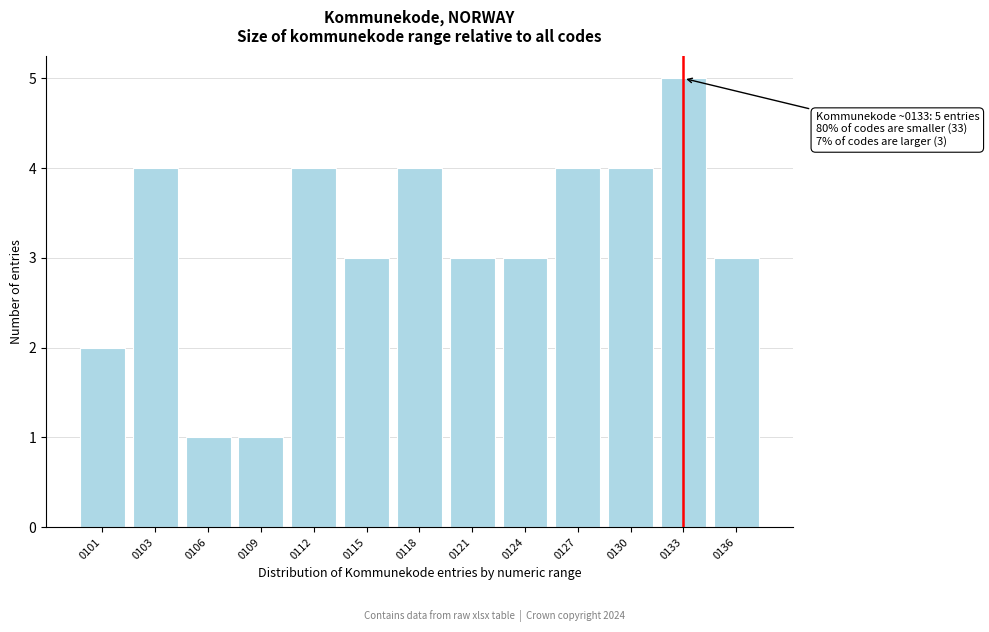

Reading left to right, what are all the values shown in this chart?

2	4	1	1	4	3	4	3	3	4	4	5	3